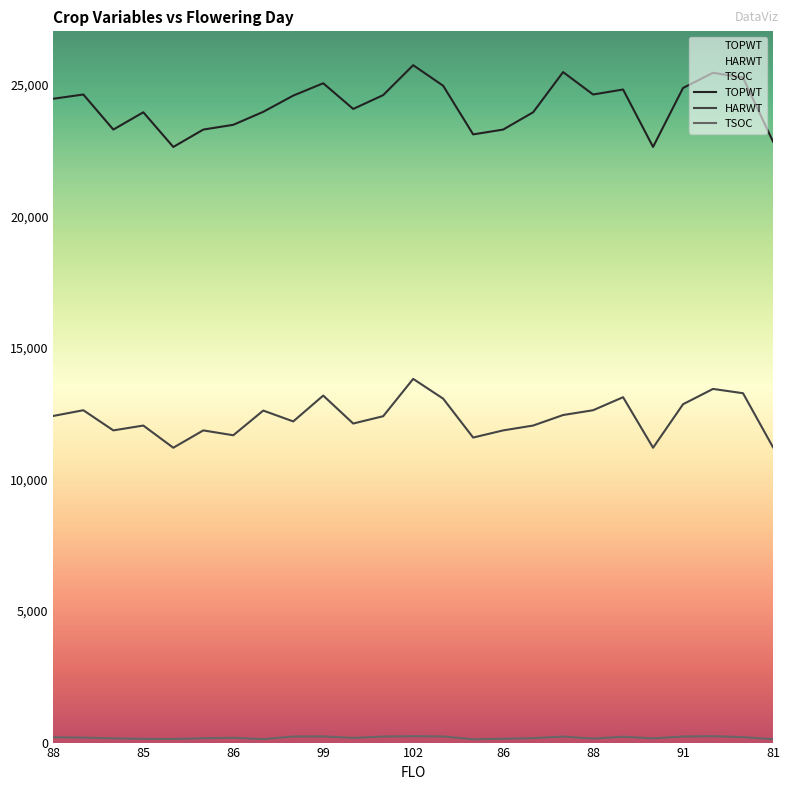

Which series has the widest spread of values?

TOPWT